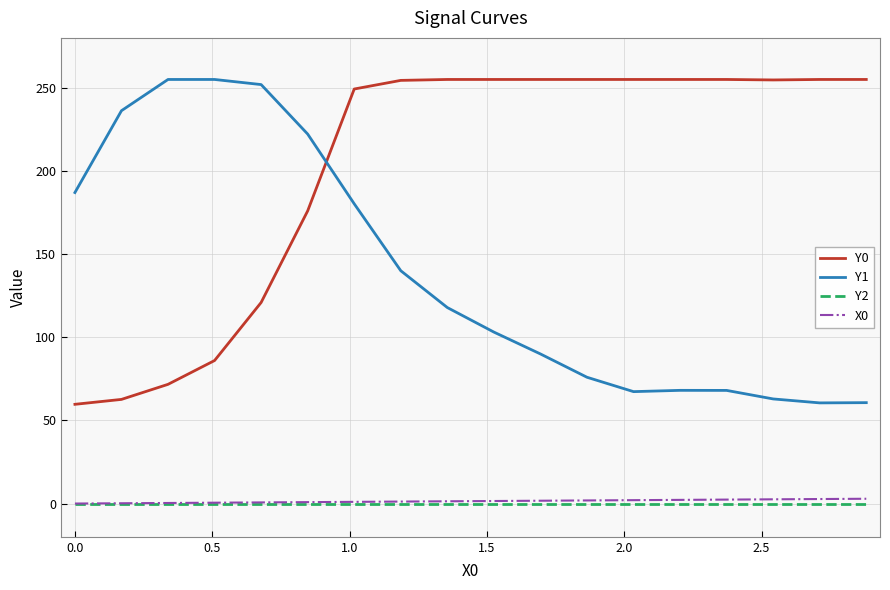

True or false: Y0 and X0 intersect in this chart.

False